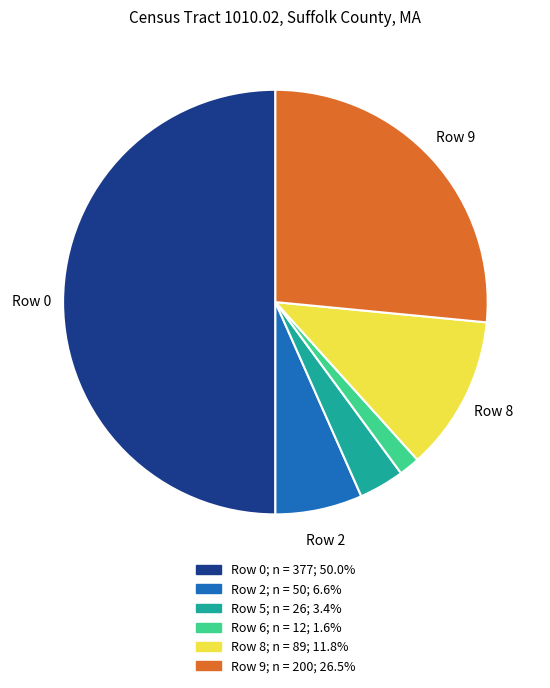

Count the number of slices in the pie.

6